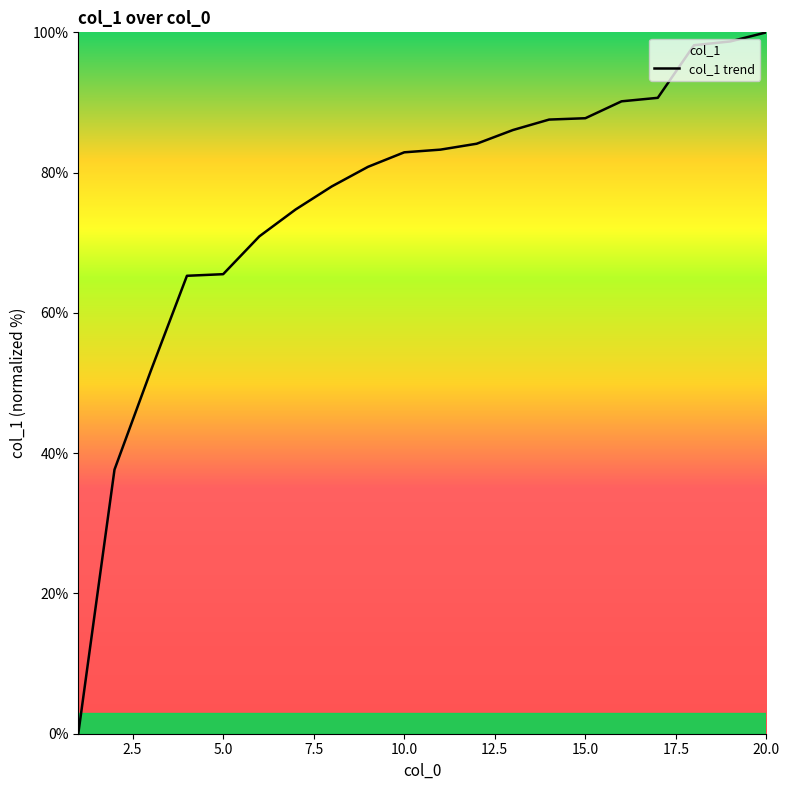

Read the value at 15.0.

87.8